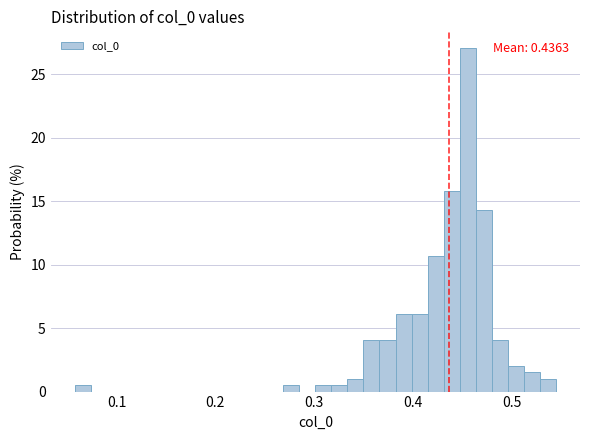

Around what value on the x-axis is the tallest bar? Give the approximate position of its centre, as read against the axis.

0.46